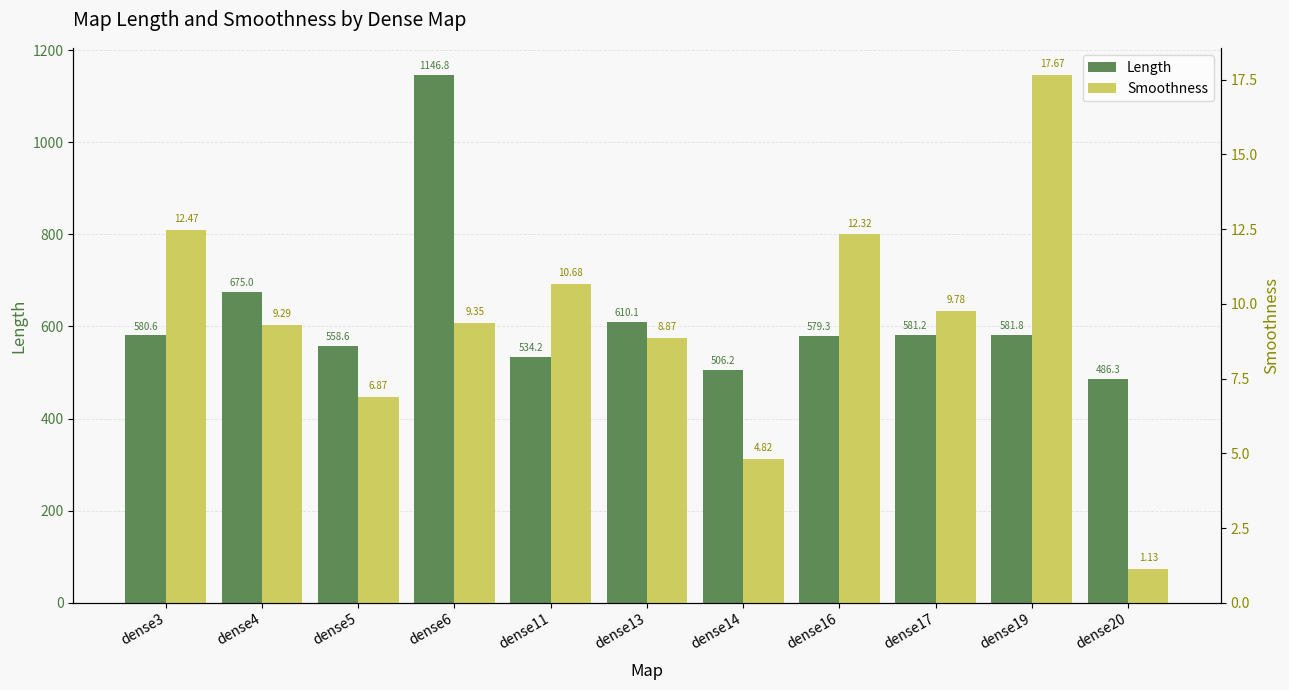

The Length series shows 534.2 at dense11. True or false?

True